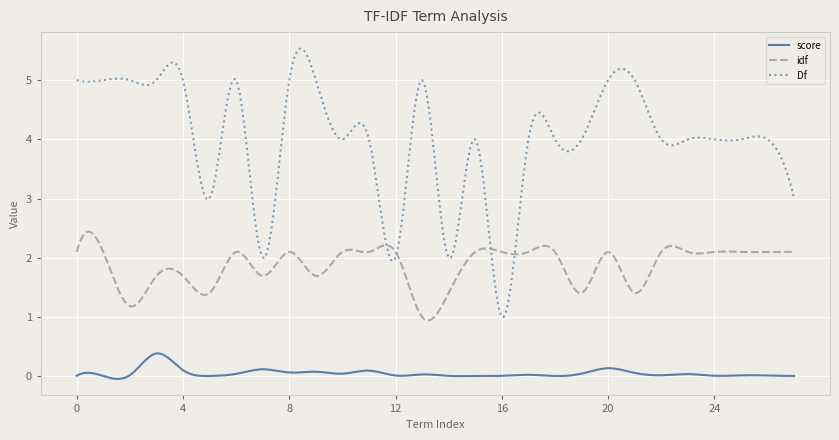

List the series in order of their peak value, highest first.

Df, idf, score